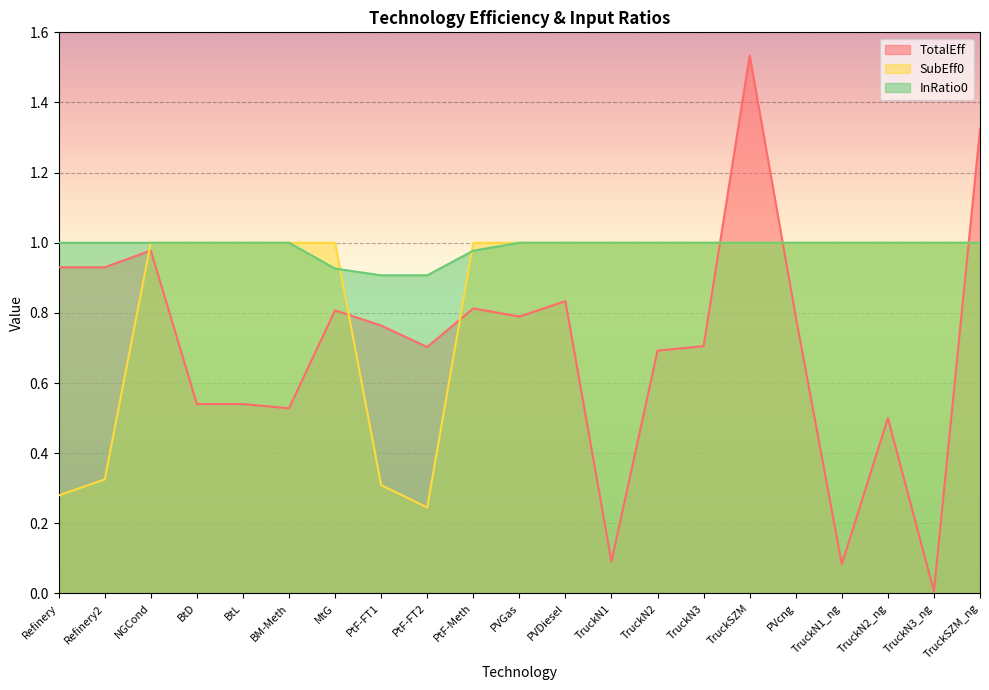

What are all the series names shown in the legend?

TotalEff, SubEff0, InRatio0